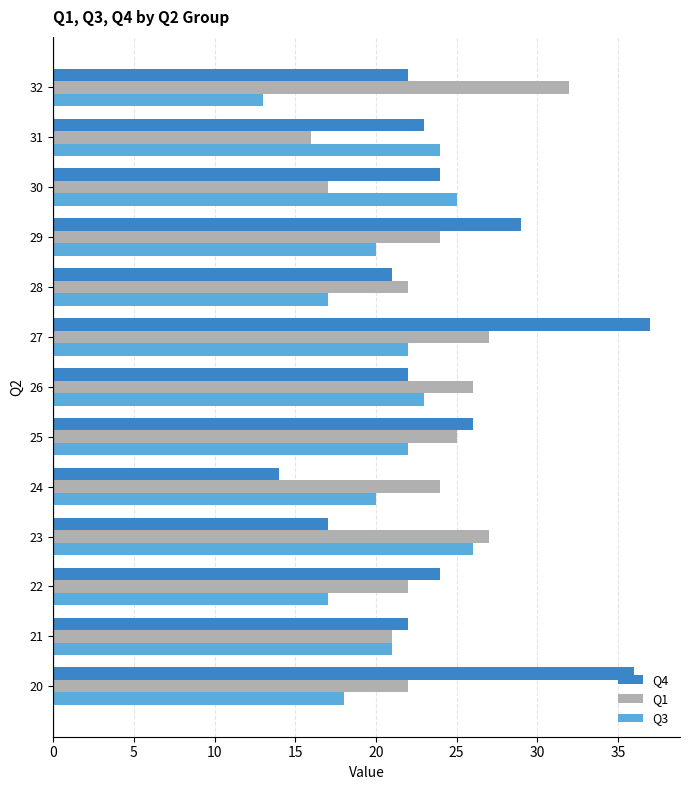

Which series has the largest range (max minus min)?

Q4